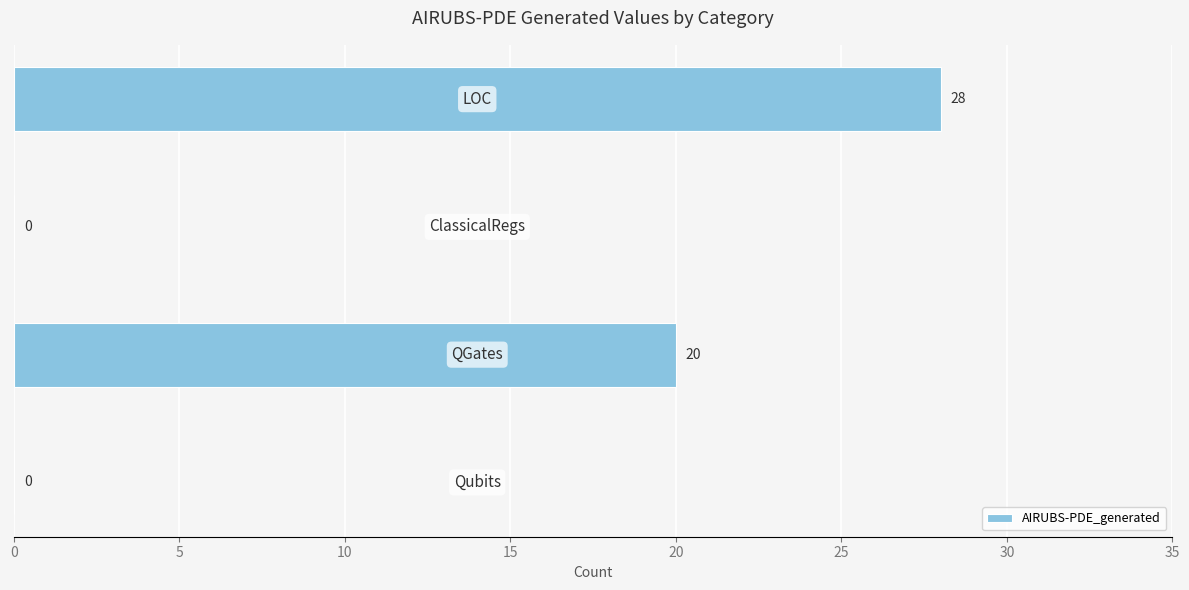

How many values are between 0 and 28?

4